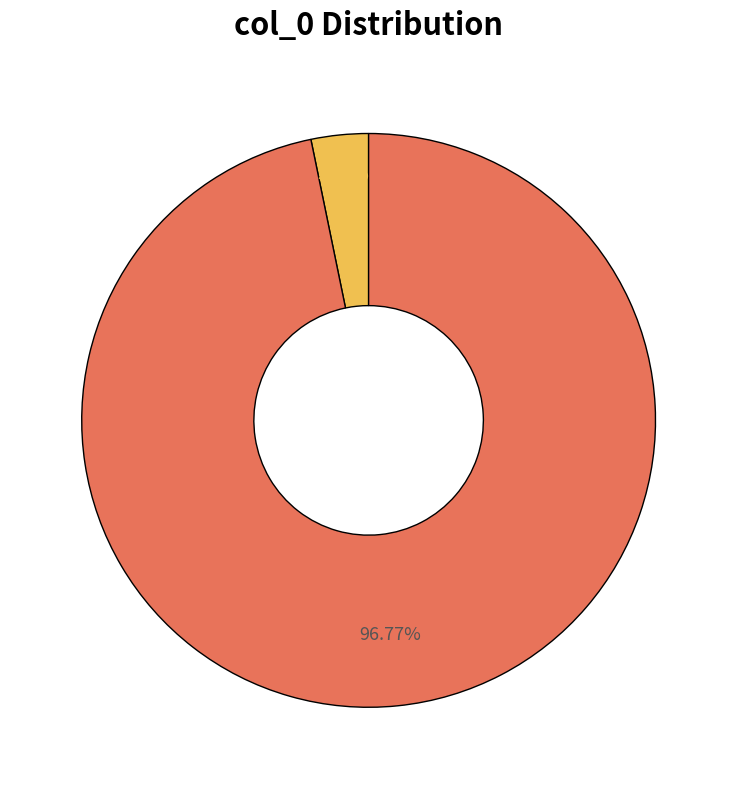

Is there a majority slice in this chart?

Yes